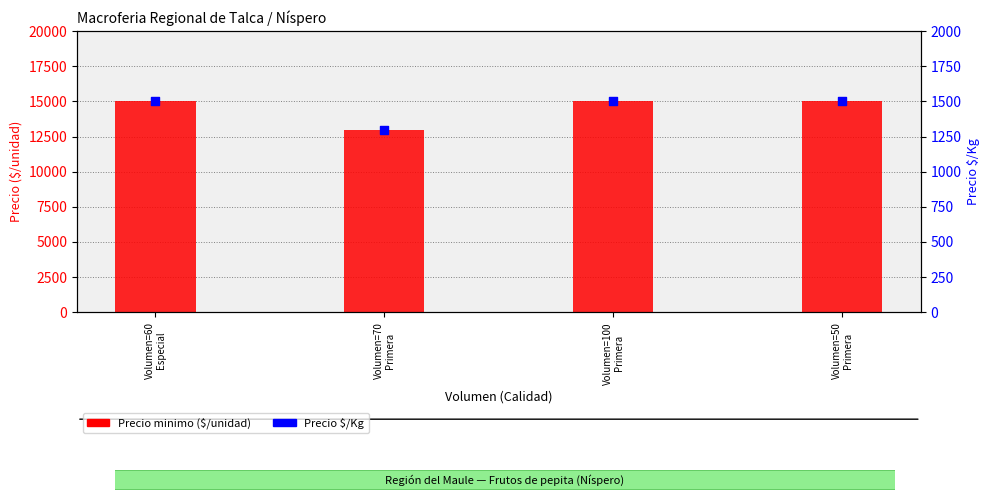

What are all the series names shown in the legend?

Precio minimo, Precio $/Kg